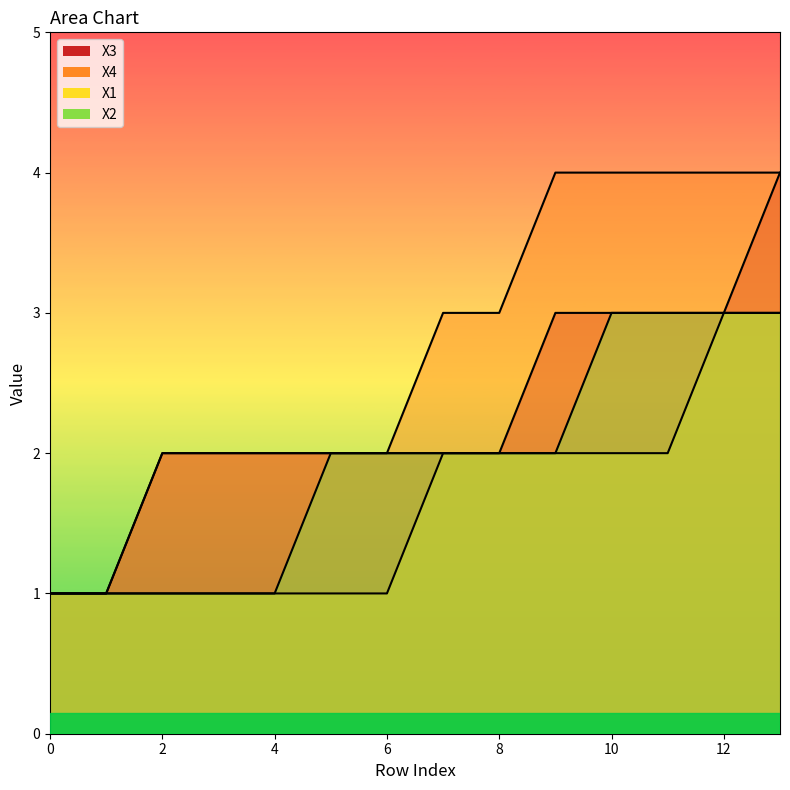

What is the total value across all series at 0?

4